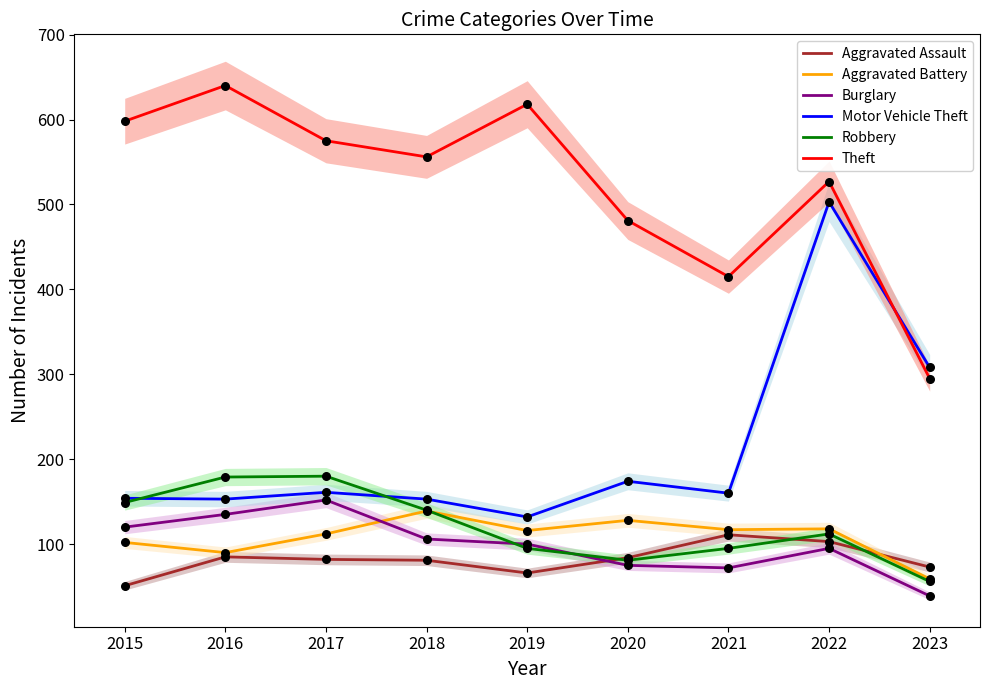

Which series contains the highest Y value?

Theft